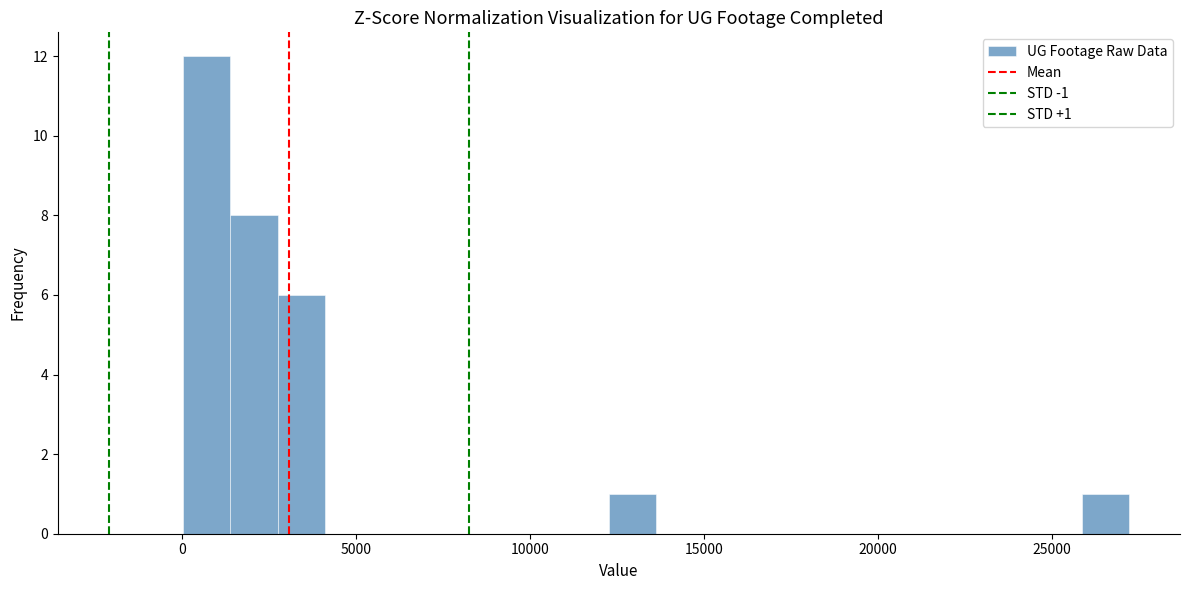

Around what value on the x-axis is the tallest bar? Give the approximate position of its centre, as read against the axis.

500